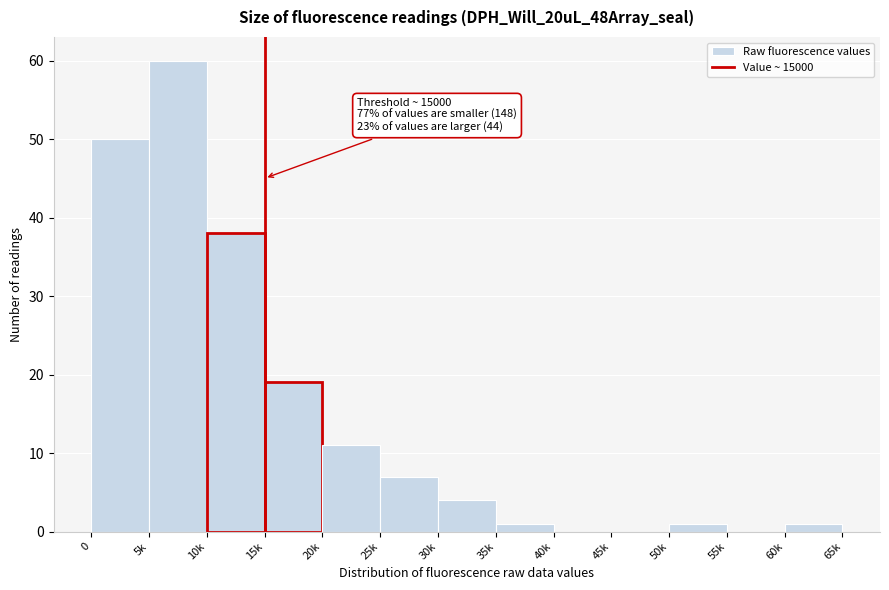

Reading left to right, transcribe all the data shown in this chart.

0=50	5k=60	10k=38	15k=19	20k=11	25k=7	30k=4	35k=1	40k=0	45k=0	50k=1	55k=0	60k=1